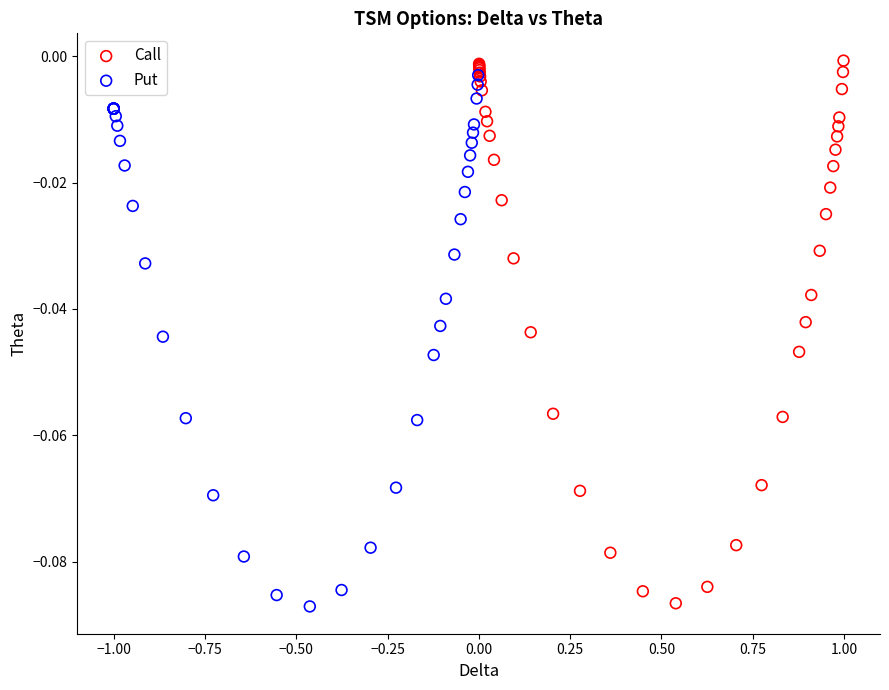

Which series has the widest spread of Y values?

Call